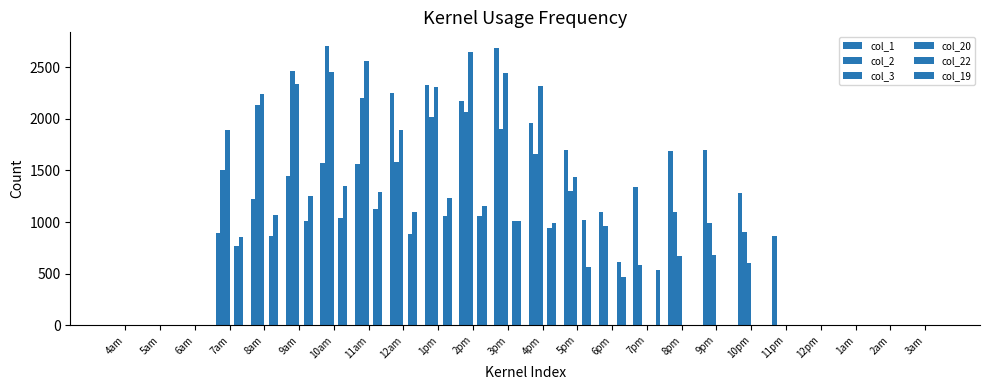

At which label is col_2 closest to 1351?

5pm